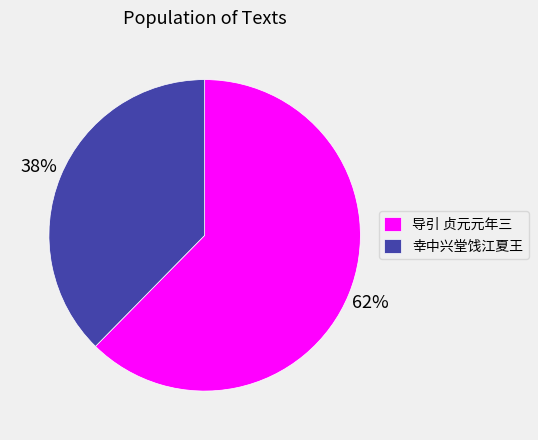

To the nearest percent, what is the average slice percentage?

50%